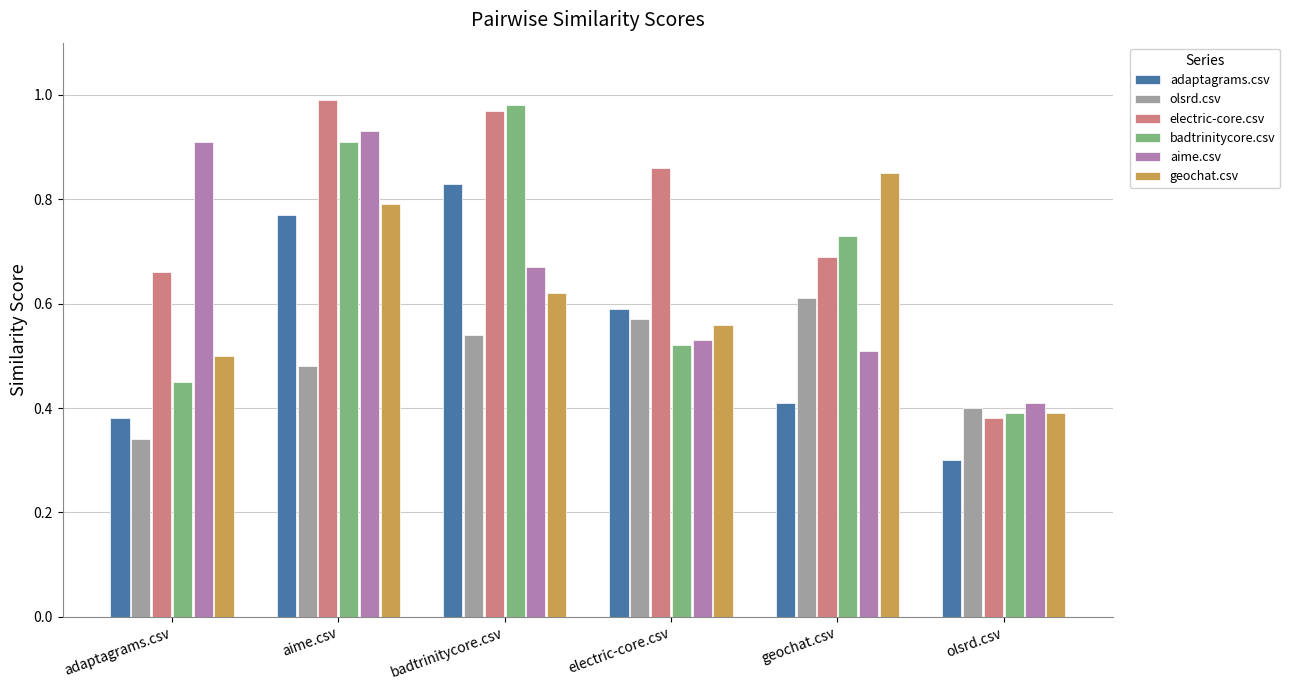

Which series changed the most between aime.csv and electric-core.csv?

aime.csv